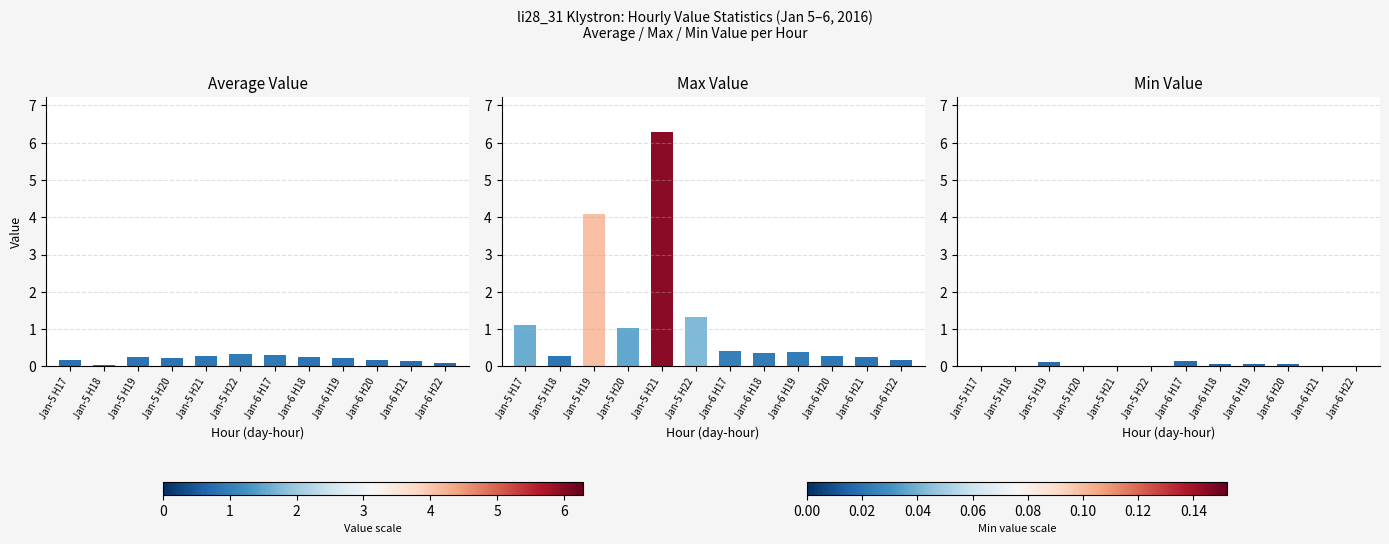

Reading right to left, list all the values displayed in this chart.

Average Value: Jan-6 H22=0.1	Jan-6 H21=0.2	Jan-6 H20=0.2	Jan-6 H19=0.2	Jan-6 H18=0.2	Jan-6 H17=0.3	Jan-5 H22=0.3	Jan-5 H21=0.3	Jan-5 H20=0.2	Jan-5 H19=0.2	Jan-5 H18=0.0	Jan-5 H17=0.2
Max Value: Jan-6 H22=0.2	Jan-6 H21=0.2	Jan-6 H20=0.3	Jan-6 H19=0.4	Jan-6 H18=0.4	Jan-6 H17=0.4	Jan-5 H22=1.3	Jan-5 H21=6.3	Jan-5 H20=1.0	Jan-5 H19=4.1	Jan-5 H18=0.3	Jan-5 H17=1.1
Min Value: Jan-6 H22=0.0	Jan-6 H21=0.0	Jan-6 H20=0.1	Jan-6 H19=0.1	Jan-6 H18=0.1	Jan-6 H17=0.2	Jan-5 H22=0.0	Jan-5 H21=0.0	Jan-5 H20=0.0	Jan-5 H19=0.1	Jan-5 H18=0.0	Jan-5 H17=0.0